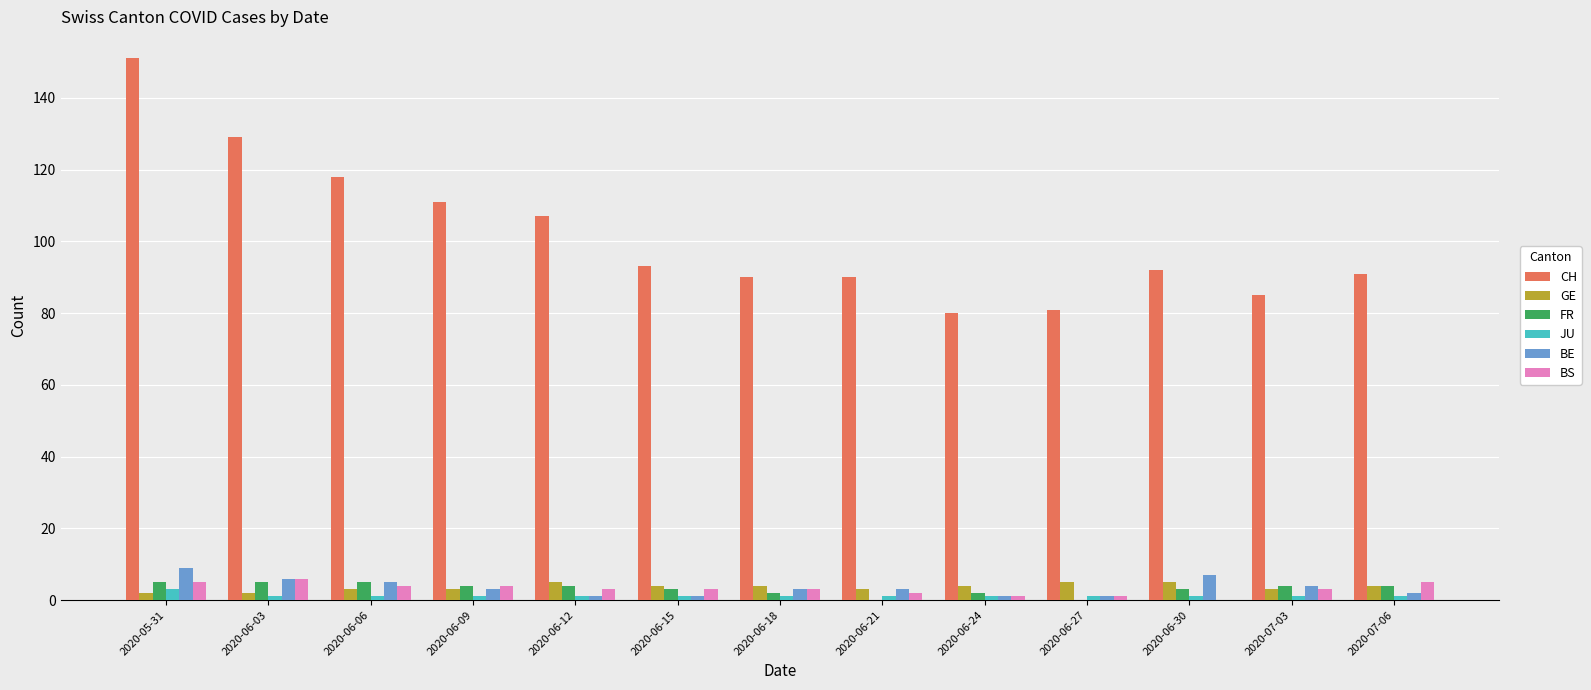

What is the sum of all BS values?

40